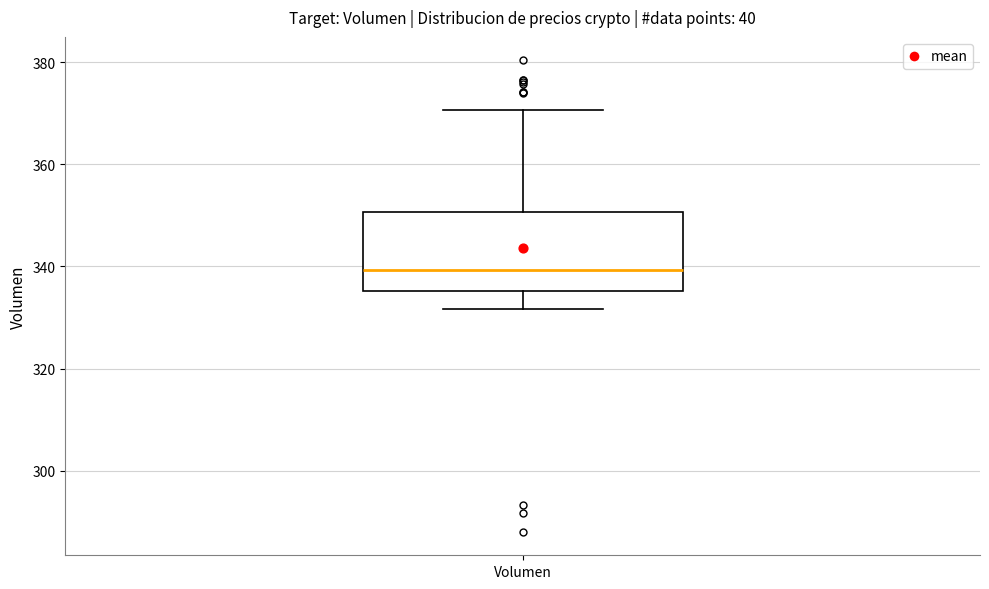

Read this box plot against the y-axis: the position of the median line, the range covered by the box, and the ends of both whiskers. The values are not printed on the chart, so give them approximately, as read against the axis.

median 340, box 336 to 350, whiskers 332 to 370